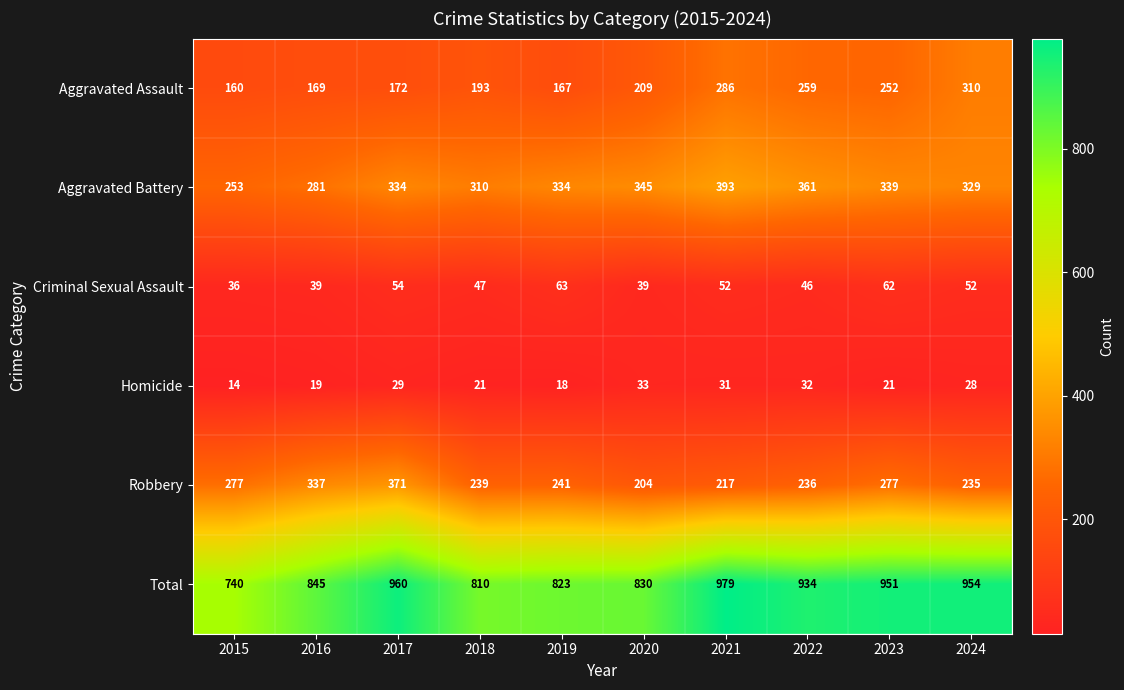

The Robbery series shows 348 at 2020. True or false?

False